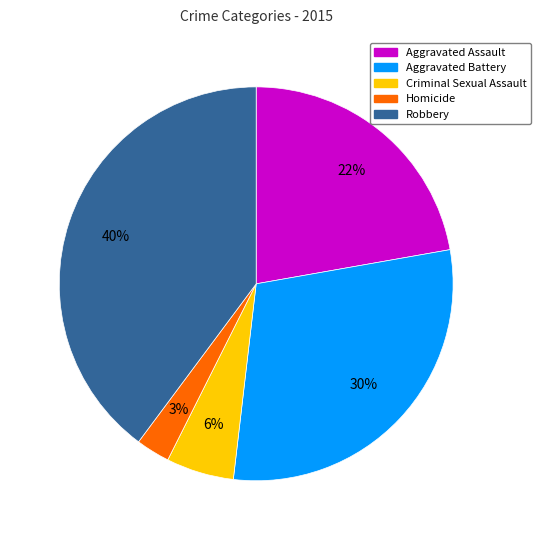

Do Robbery and Aggravated Battery together represent more than half of the pie?

Yes